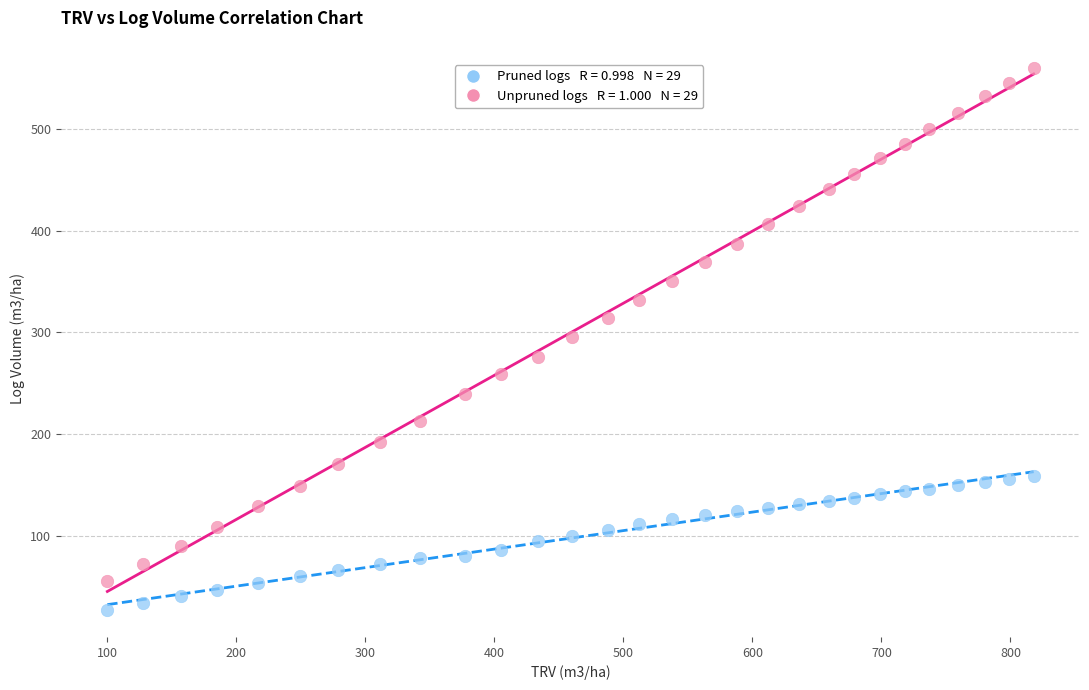

Across all data points, what is the range of Y values (max minus min)?

533